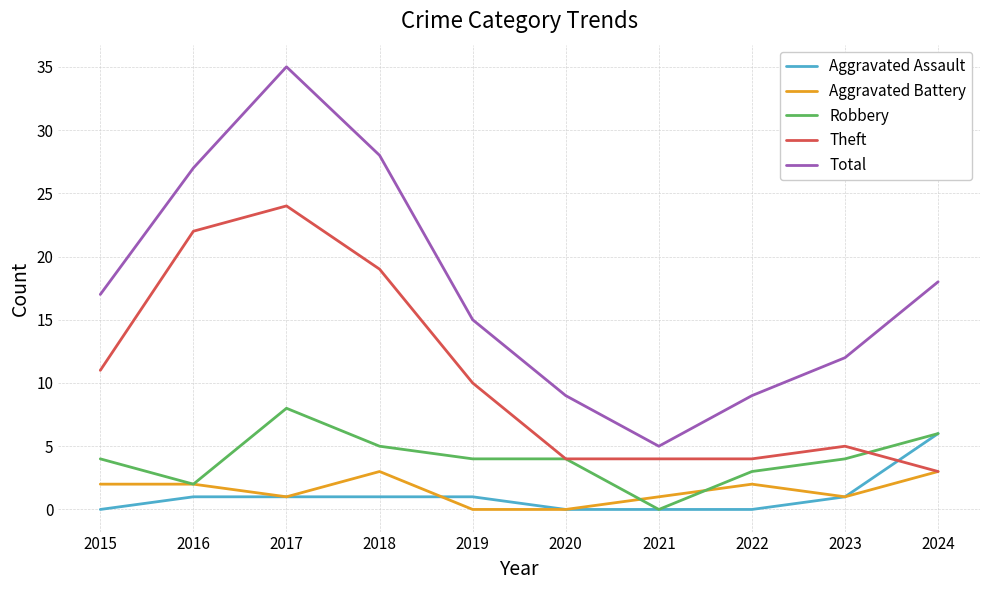

True or false: Aggravated Battery and Aggravated Assault cross at least once.

True